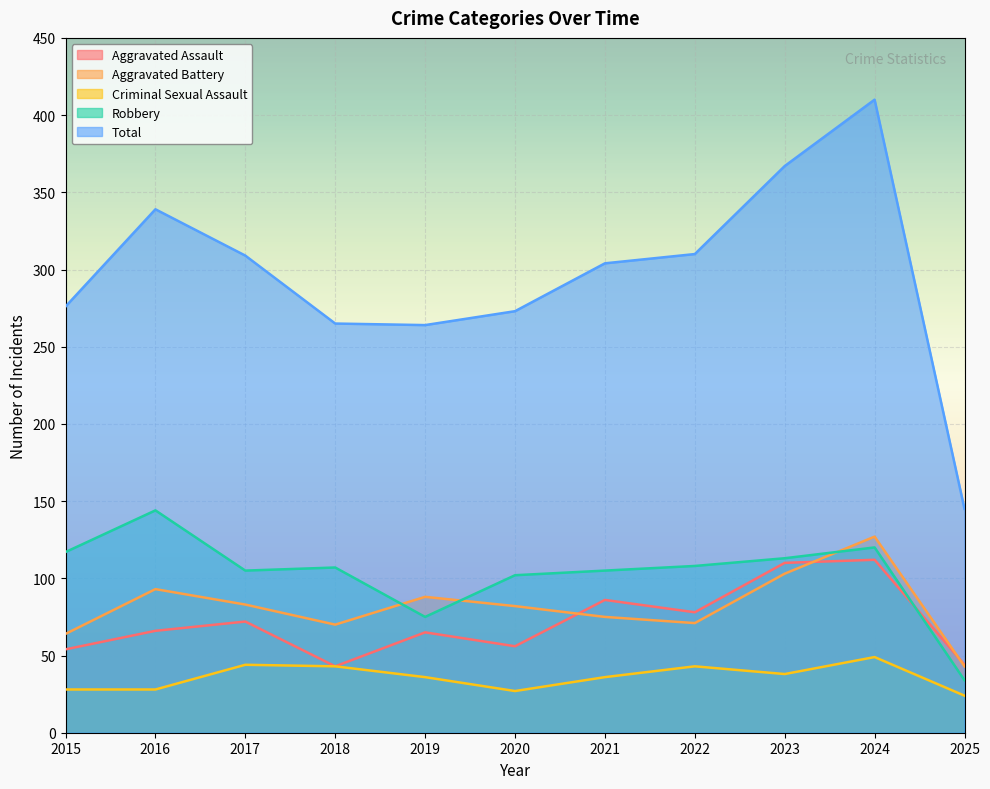

What is the sum of the Robbery values at 2019 and 2021?

180